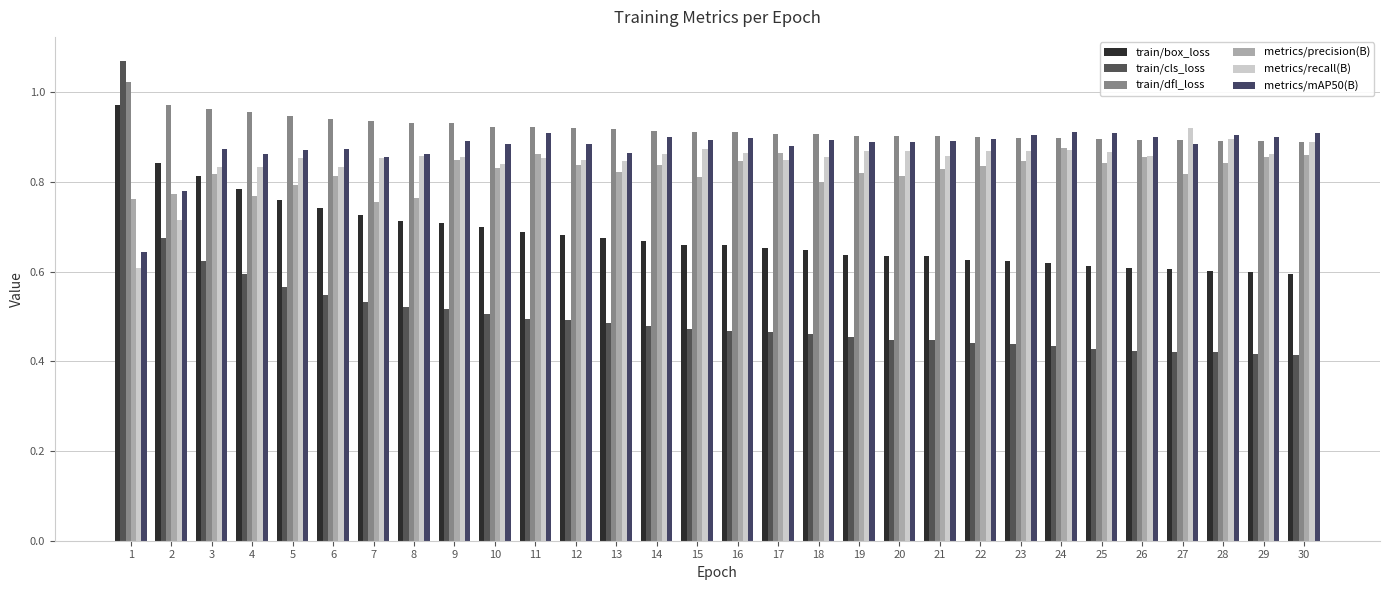

How many bars are there in total?

180